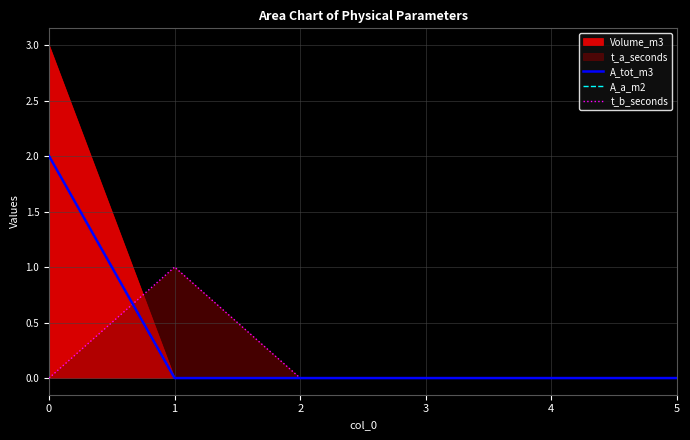

How many lines are shown in the chart?

3